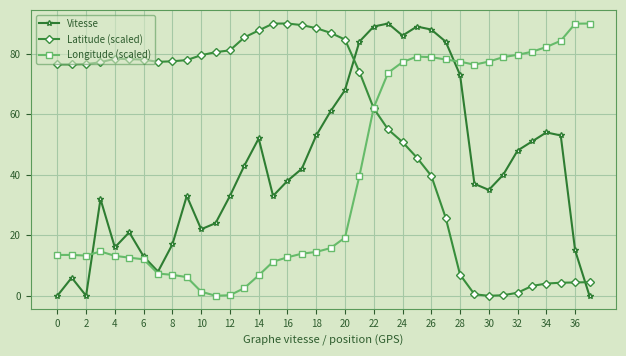

What is the highest value of the Longitude (scaled) series?

90.0